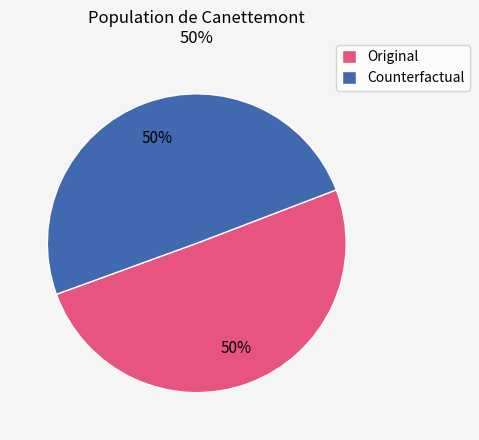

The Counterfactual slice represents 63% of the pie. True or false?

False